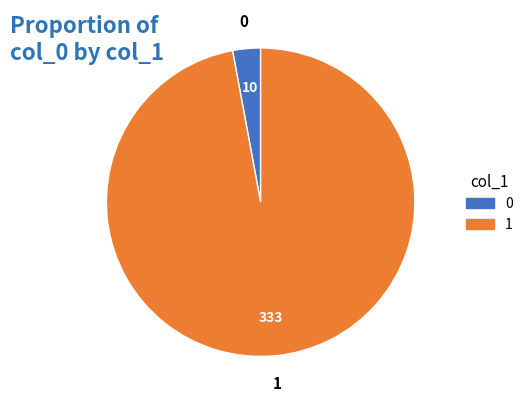

Is it true that 1 is 97% of the pie?

True